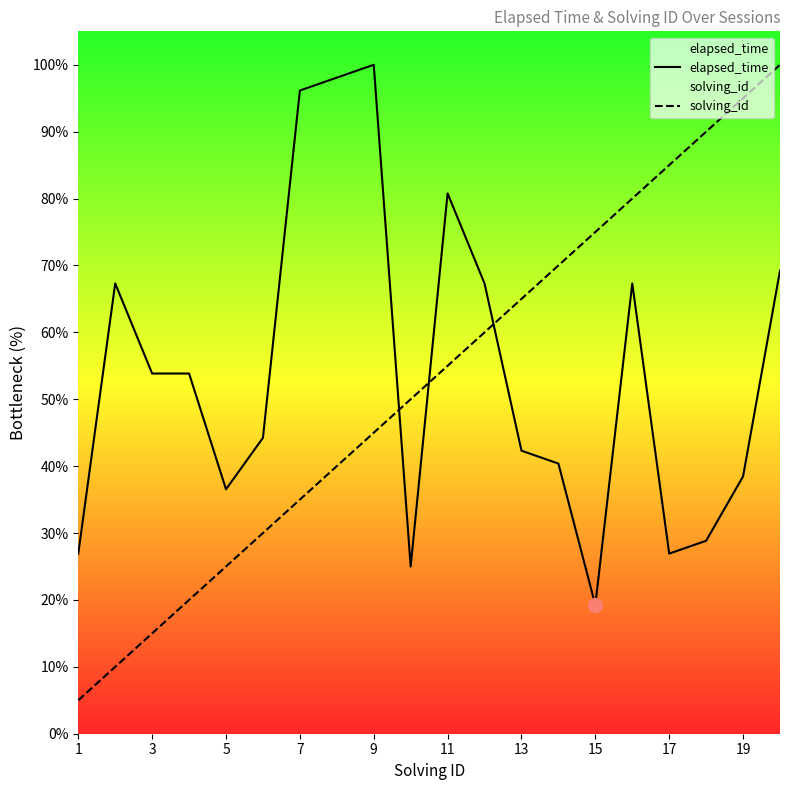

List the series in order of their peak value, lowest first.

elapsed_time, solving_id